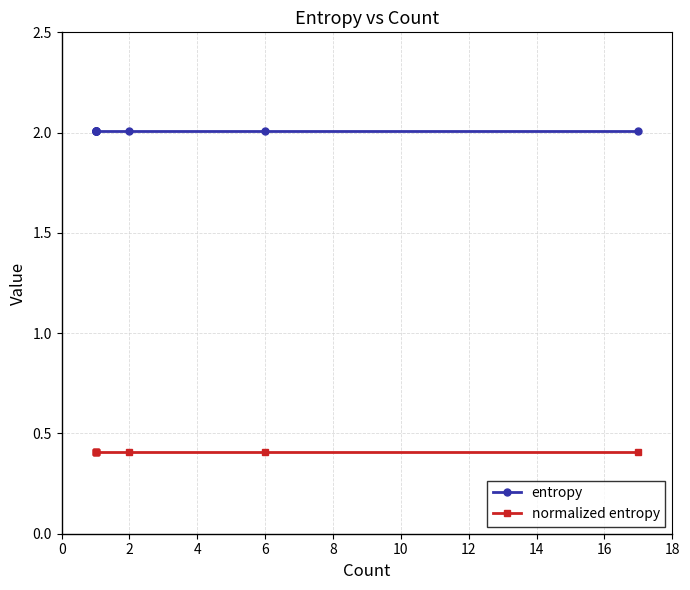

Between 6 and 8, which is larger?

6